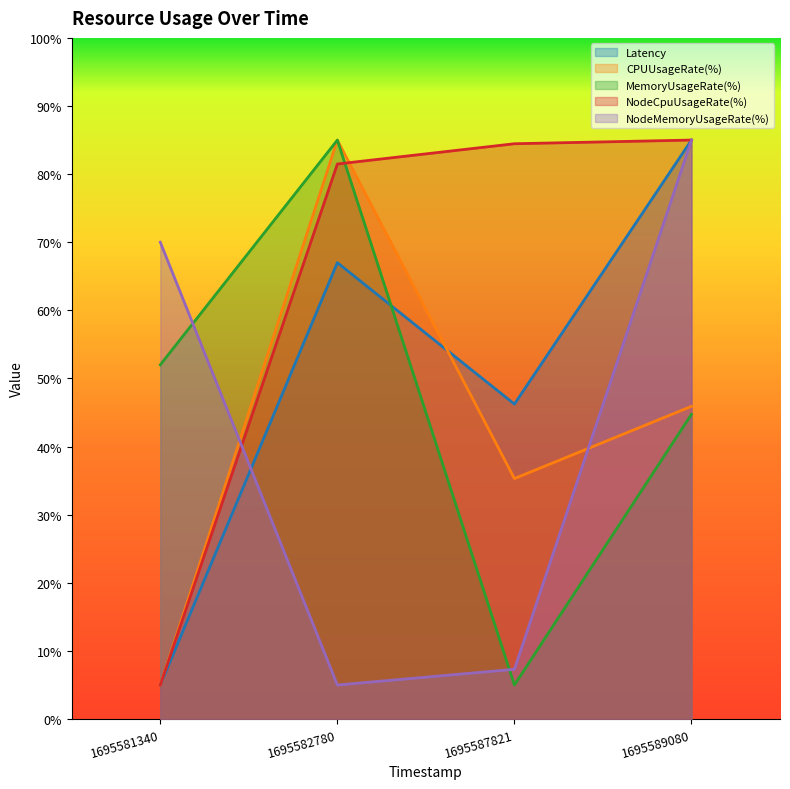

What is the smallest value displayed?

5.0